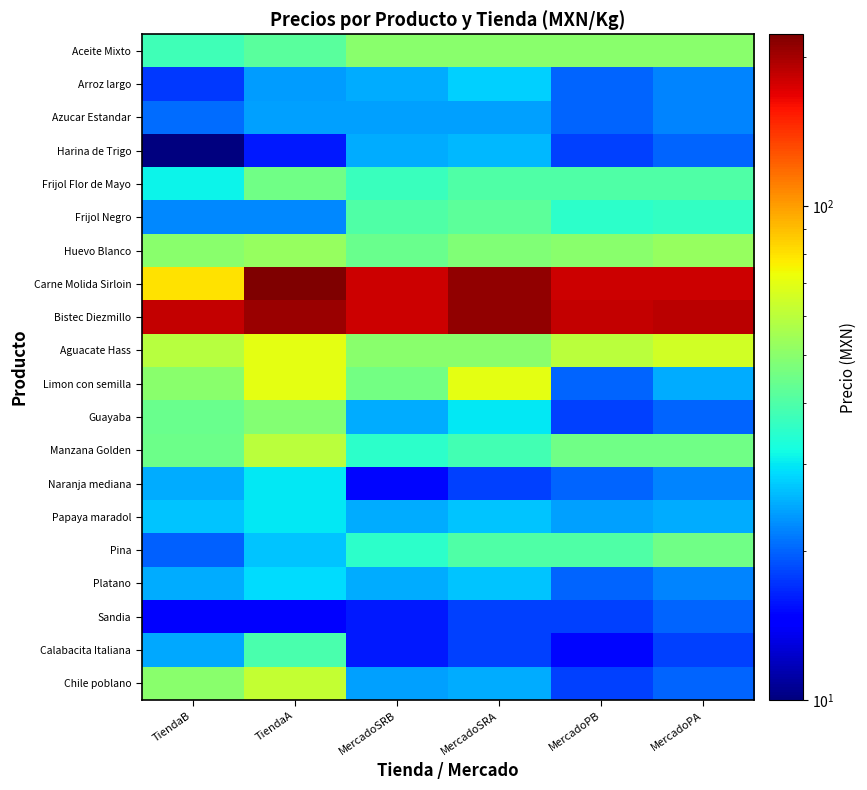

Reading right to left, extract all data points from this chart.

Aceite Mixto: MercadoPA=50.0	MercadoPB=50.0	MercadoSRA=50.0	MercadoSRB=50.0	TiendaA=41.5	TiendaB=37.9
Arroz largo: MercadoPA=22.0	MercadoPB=20.0	MercadoSRA=28.0	MercadoSRB=25.0	TiendaA=23.9	TiendaB=17.5
Azucar Estandar: MercadoPA=22.0	MercadoPB=20.0	MercadoSRA=24.0	MercadoSRB=24.0	TiendaA=24.0	TiendaB=20.5
Harina de Trigo: MercadoPA=20.0	MercadoPB=18.0	MercadoSRA=26.0	MercadoSRB=25.0	TiendaA=15.9	TiendaB=10.0
Frijol Flor de Mayo: MercadoPA=40.0	MercadoPB=40.0	MercadoSRA=40.0	MercadoSRB=37.0	TiendaA=45.0	TiendaB=30.9
Frijol Negro: MercadoPA=36.0	MercadoPB=35.0	MercadoSRA=42.0	MercadoSRB=40.0	TiendaA=22.5	TiendaB=22.3
Huevo Blanco: MercadoPA=52.0	MercadoPB=50.0	MercadoSRA=48.0	MercadoSRB=44.0	TiendaA=52.0	TiendaB=50.0
Carne Molida Sirloin: MercadoPA=180.0	MercadoPB=180.0	MercadoSRA=210.0	MercadoSRB=180.0	TiendaA=222.7	TiendaB=79.9
Bistec Diezmillo: MercadoPA=190.0	MercadoPB=185.0	MercadoSRA=210.0	MercadoSRB=180.0	TiendaA=206.5	TiendaB=184.0
Aguacate Hass: MercadoPA=65.0	MercadoPB=60.0	MercadoSRA=50.0	MercadoSRB=50.0	TiendaA=69.9	TiendaB=59.0
Limon con semilla: MercadoPA=25.0	MercadoPB=20.0	MercadoSRA=70.0	MercadoSRB=46.0	TiendaA=69.9	TiendaB=49.9
Guayaba: MercadoPA=20.0	MercadoPB=18.0	MercadoSRA=30.0	MercadoSRB=25.0	TiendaA=48.9	TiendaB=43.9
Manzana Golden: MercadoPA=45.0	MercadoPB=45.0	MercadoSRA=38.0	MercadoSRB=35.0	TiendaA=59.9	TiendaB=44.9
Naranja mediana: MercadoPA=22.0	MercadoPB=20.0	MercadoSRA=18.0	MercadoSRB=15.0	TiendaA=29.9	TiendaB=24.9
Papaya maradol: MercadoPA=25.0	MercadoPB=24.0	MercadoSRA=27.0	MercadoSRB=25.0	TiendaA=29.9	TiendaB=26.8
Pina: MercadoPA=45.0	MercadoPB=40.0	MercadoSRA=40.0	MercadoSRB=35.0	TiendaA=26.9	TiendaB=19.9
Platano: MercadoPA=22.0	MercadoPB=20.0	MercadoSRA=27.0	MercadoSRB=25.0	TiendaA=28.9	TiendaB=24.9
Sandia: MercadoPA=20.0	MercadoPB=18.0	MercadoSRA=18.0	MercadoSRB=16.0	TiendaA=14.9	TiendaB=14.8
Calabacita Italiana: MercadoPA=18.0	MercadoPB=15.0	MercadoSRA=18.0	MercadoSRB=16.0	TiendaA=38.9	TiendaB=24.8
Chile poblano: MercadoPA=20.0	MercadoPB=18.0	MercadoSRA=25.0	MercadoSRB=24.0	TiendaA=62.0	TiendaB=49.9